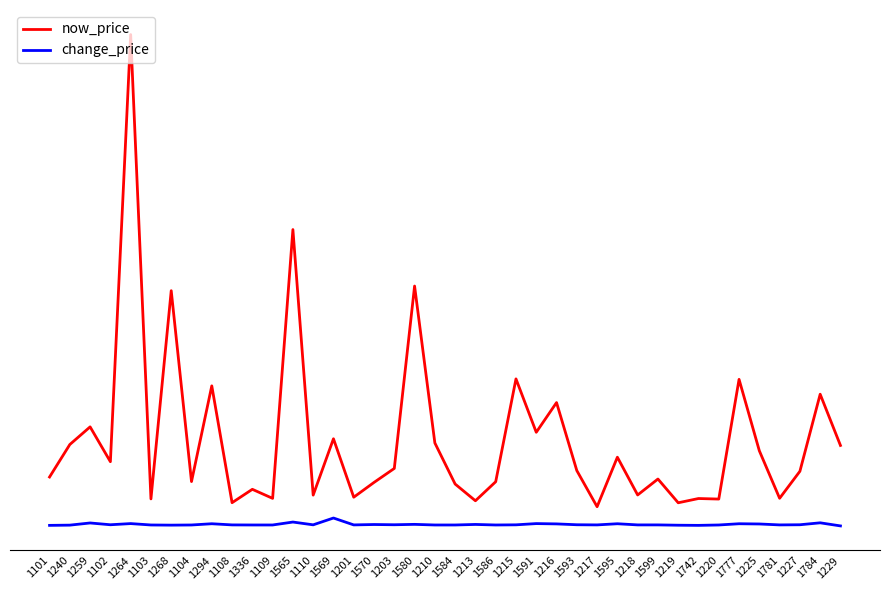

Is this an area chart (filled region under the line)?

No